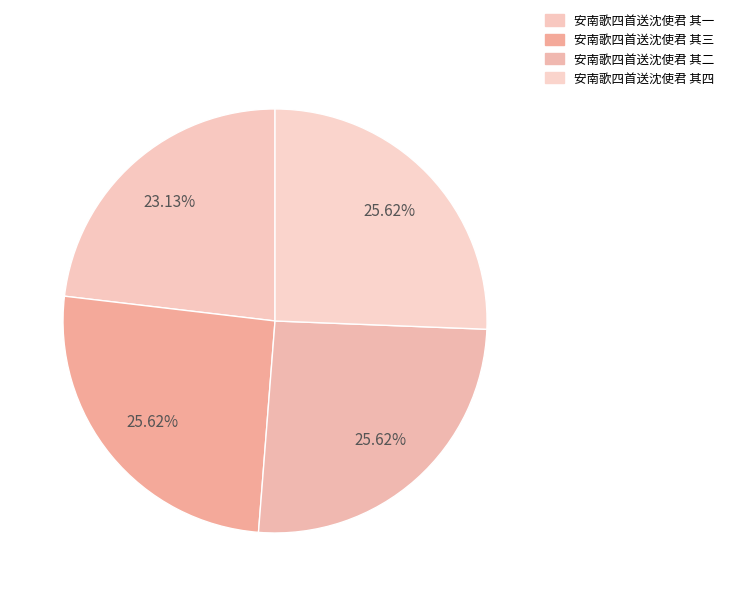

Is 安南歌四首送沈使君 其三 the majority of the pie?

No